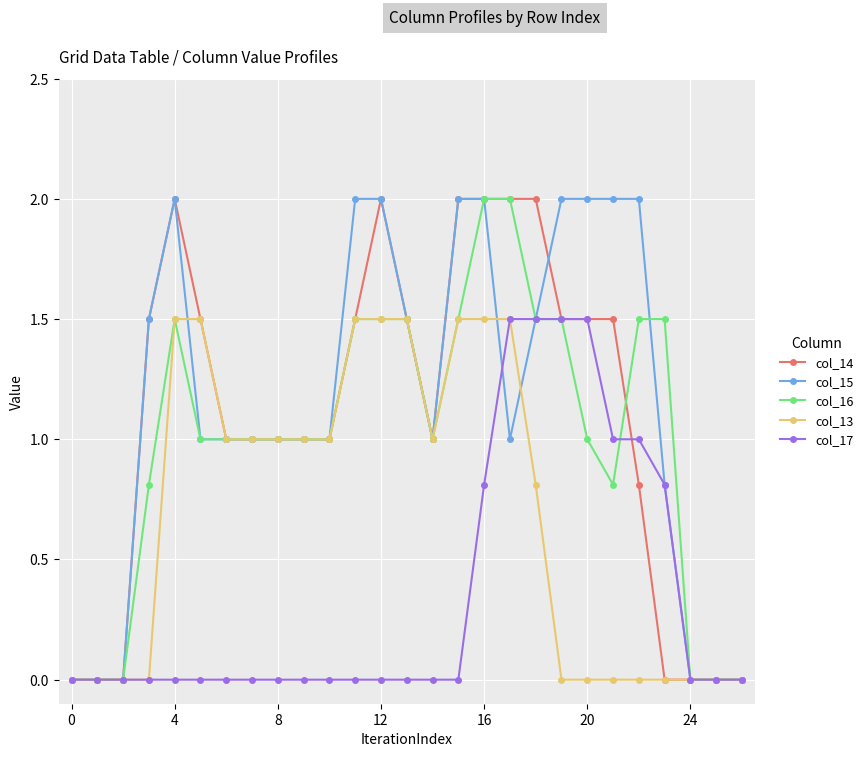

What is the maximum value shown in the chart?

2.0